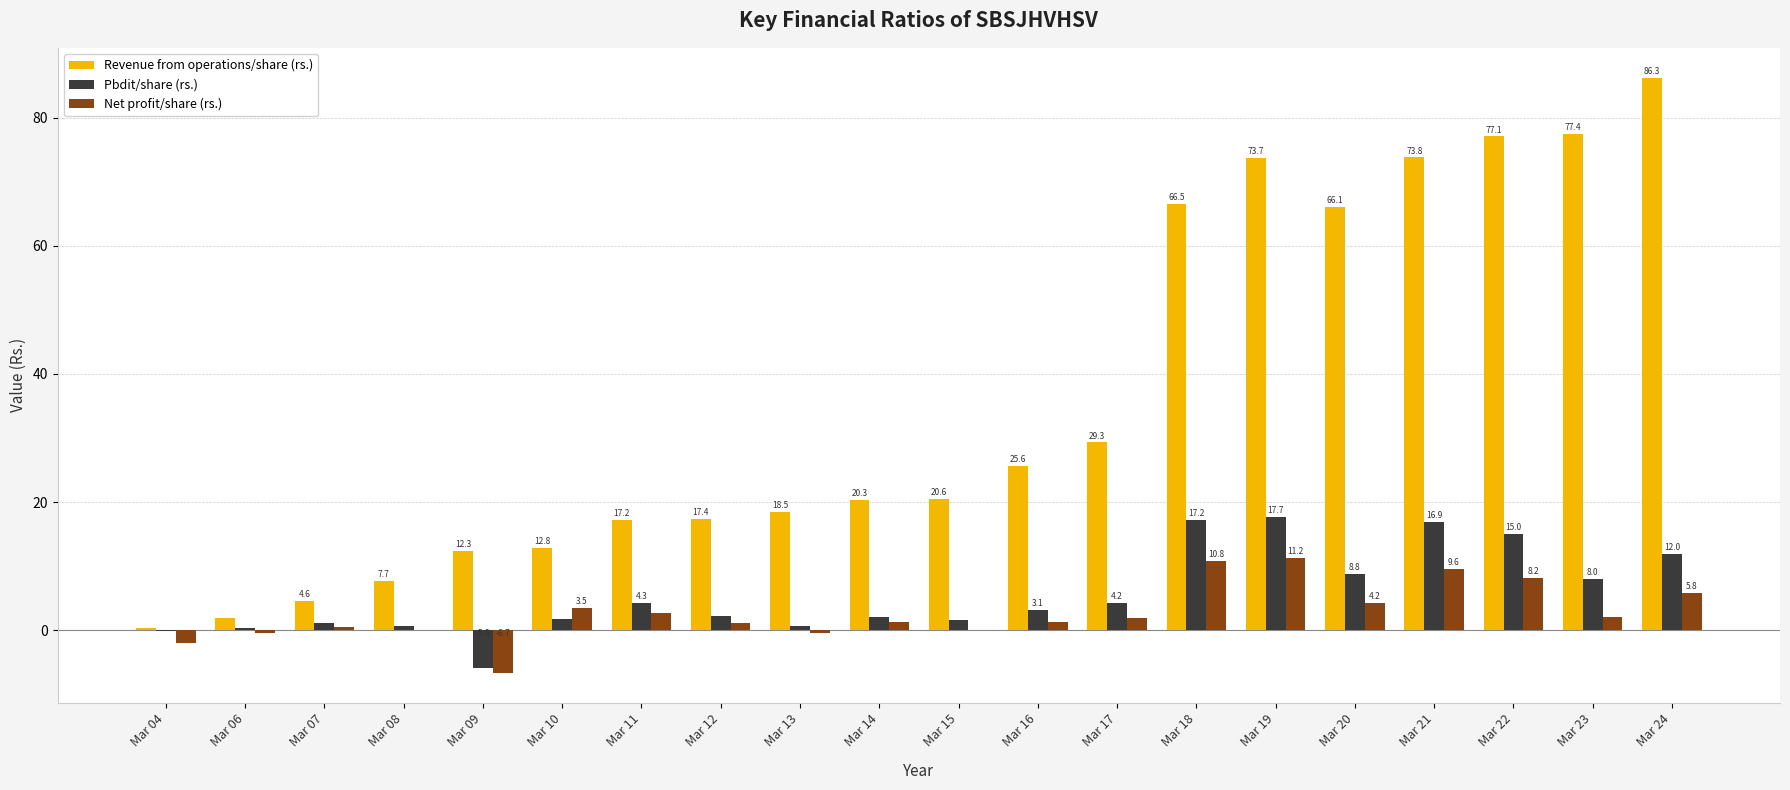

What is the approximate value of Revenue from operations/share (rs.) at Mar 15?

20.6